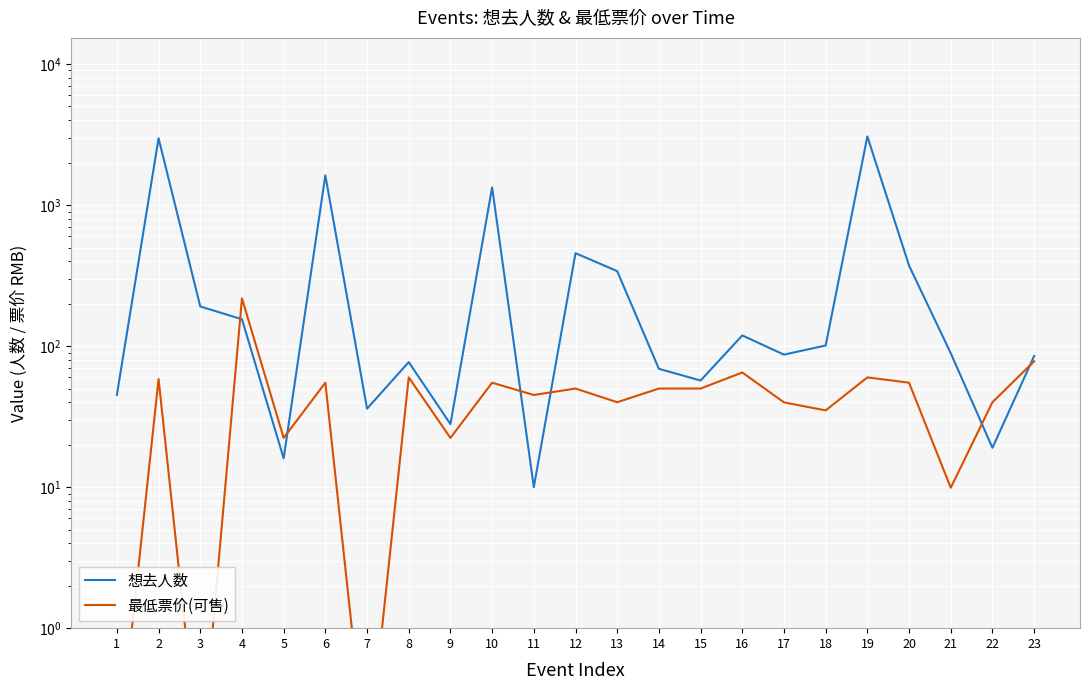

What is the sum of the 想去人数 values at 23 and 19?

3149.0